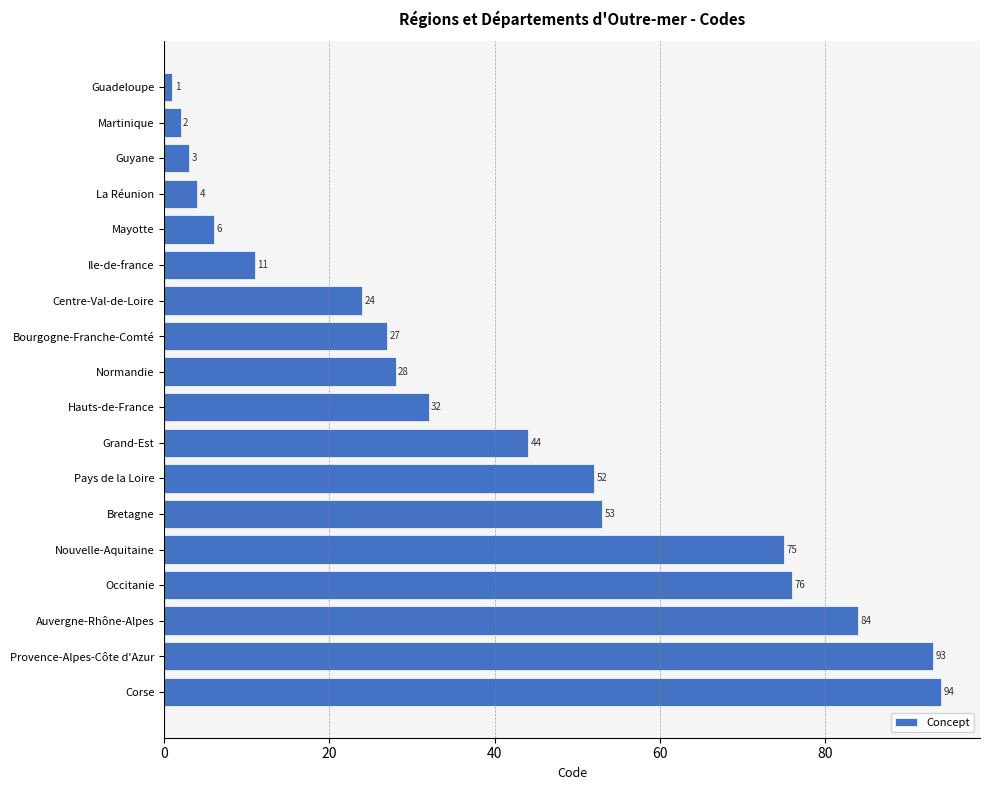

The value at Centre-Val-de-Loire is 24. True or false?

True